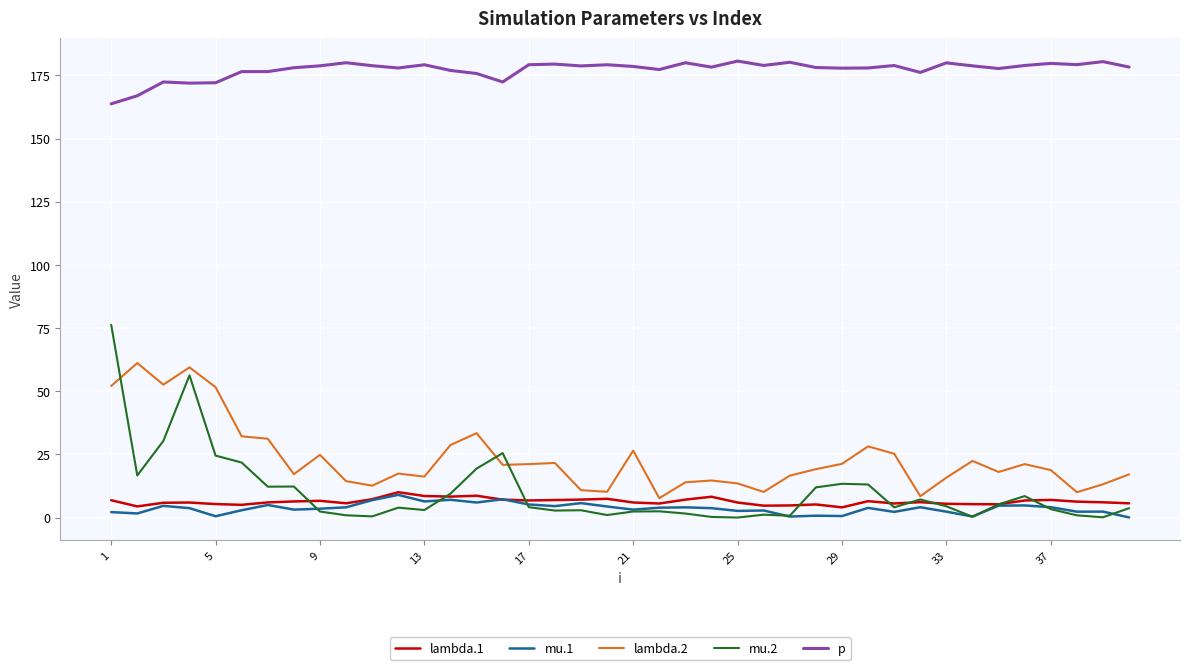

What is the maximum value shown in the chart?

180.7